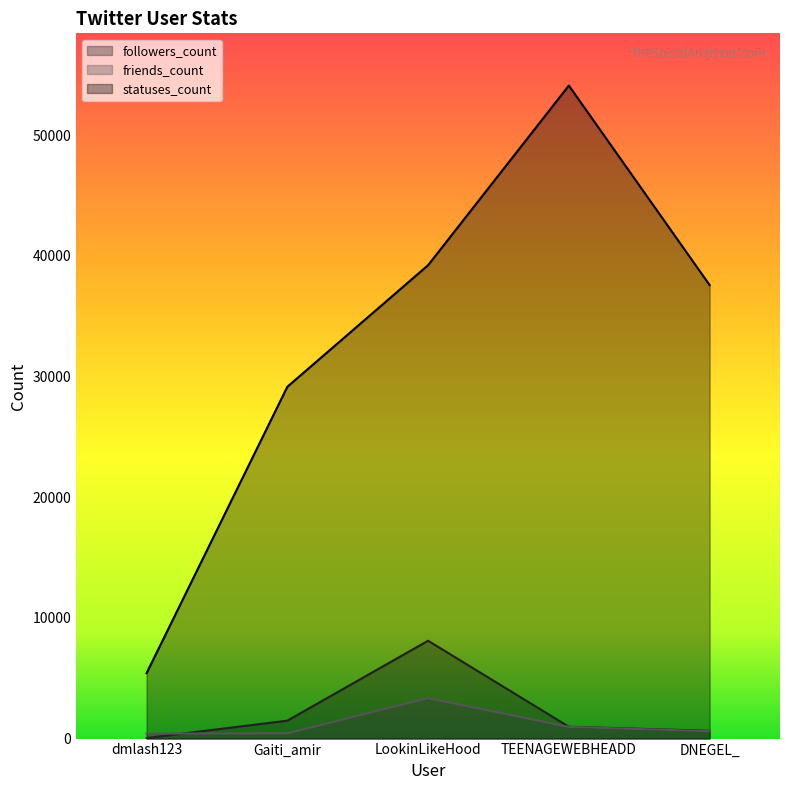

True or false: friends_count and statuses_count intersect in this chart.

False